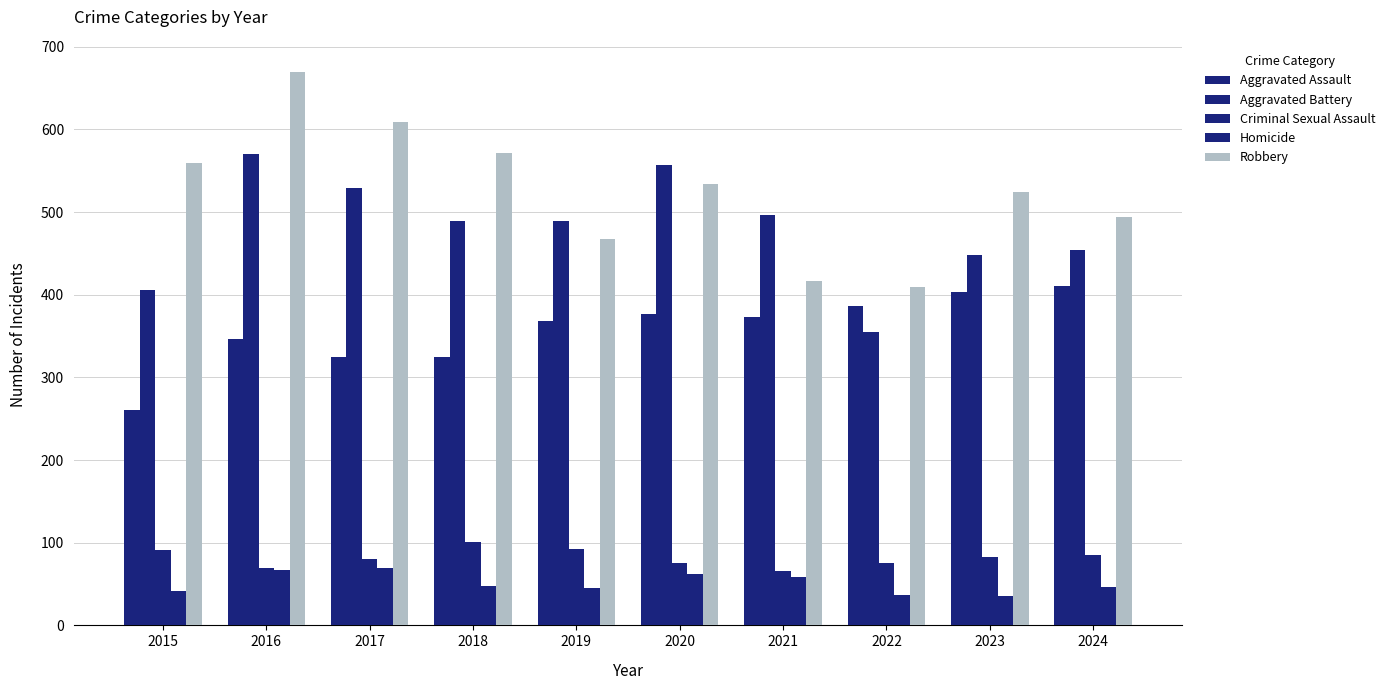

Does the chart contain stacked bars?

No